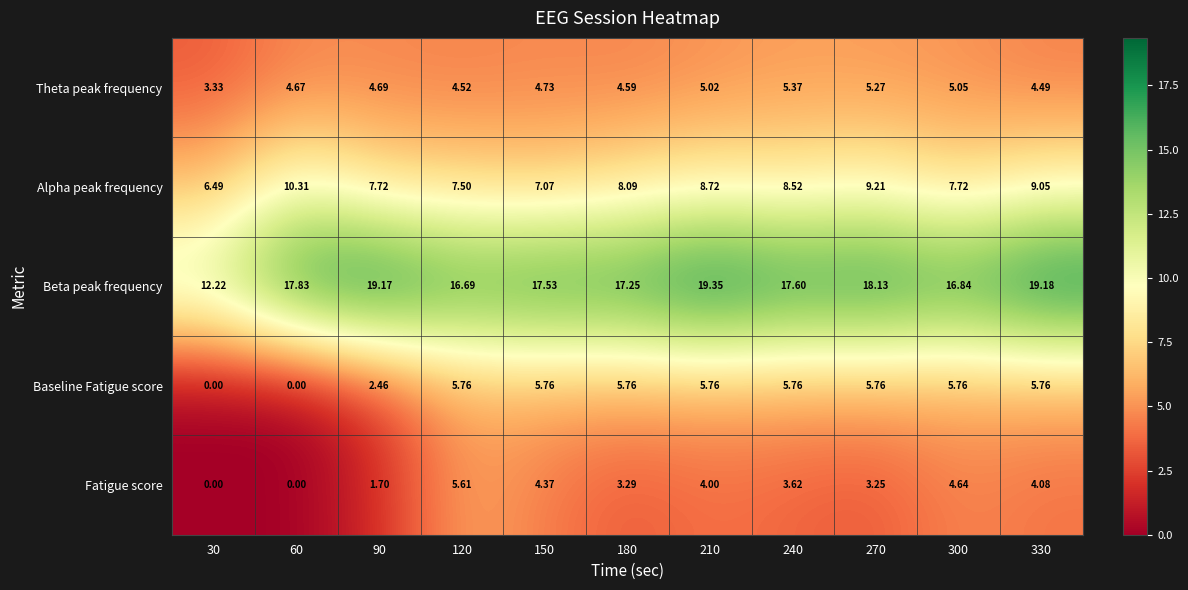

Count the number of data series in this chart.

5